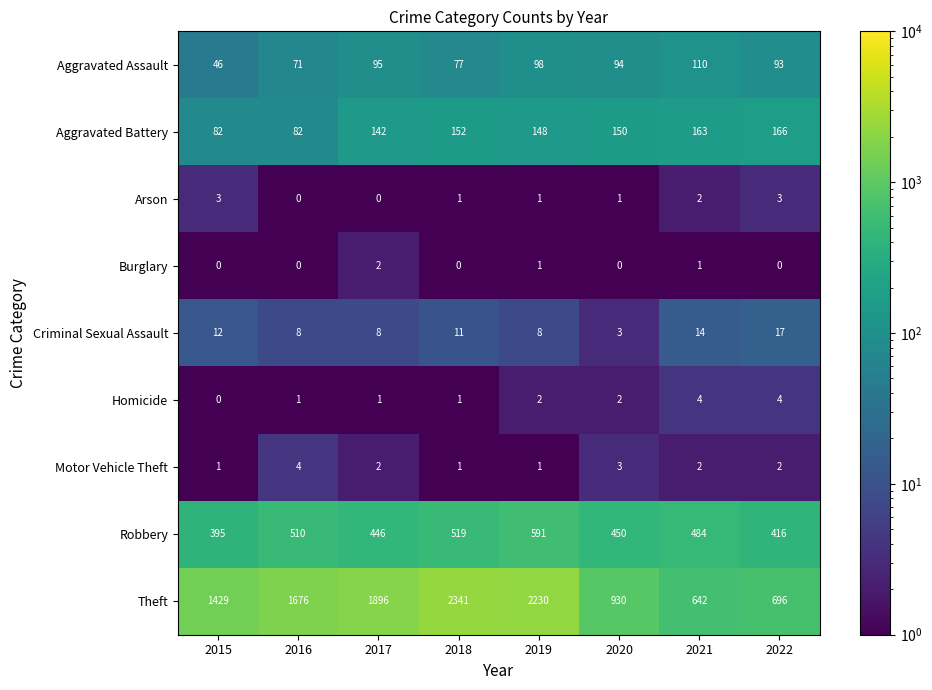

At how many categories does at least one series exceed 212?

8